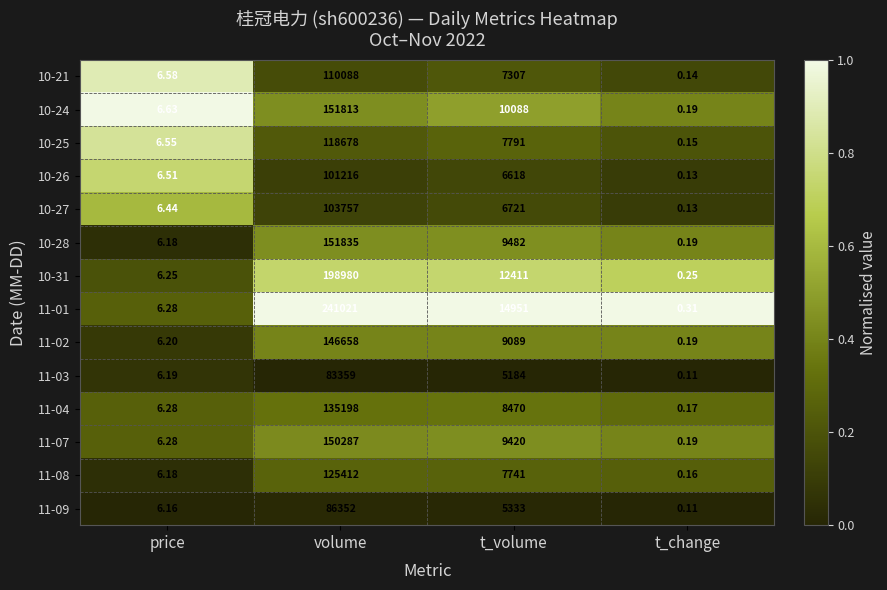

Is the value of 11-07 at volume greater than the value of 10-31 at price?

Yes